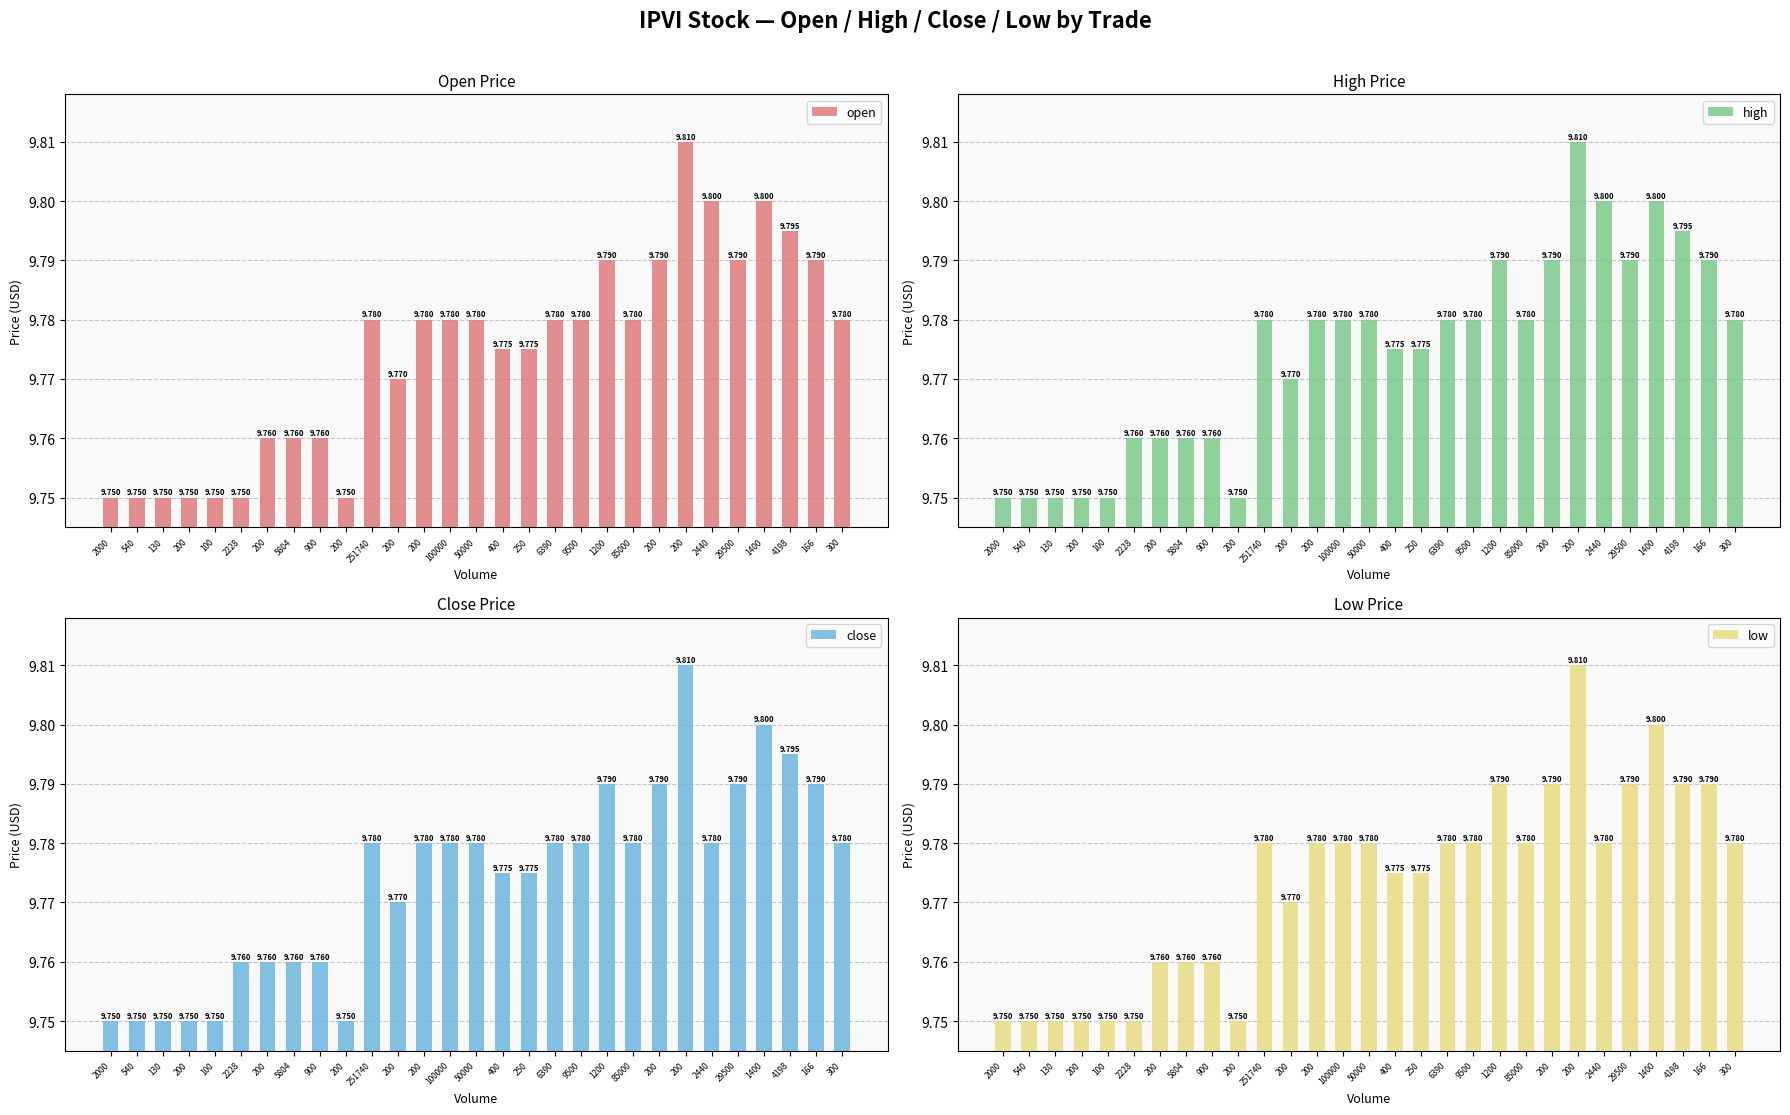

Reading right to left, extract all data points from this chart.

open: 300=9.8	166=9.8	4198=9.8	1400=9.8	29500=9.8	2440=9.8	200=9.8	200=9.8	85000=9.8	1200=9.8	9500=9.8	6390=9.8	250=9.8	400=9.8	50000=9.8	100000=9.8	200=9.8	200=9.8	251740=9.8	200=9.8	900=9.8	5804=9.8	200=9.8	2228=9.8	100=9.8	200=9.8	130=9.8	540=9.8	2000=9.8
high: 300=9.8	166=9.8	4198=9.8	1400=9.8	29500=9.8	2440=9.8	200=9.8	200=9.8	85000=9.8	1200=9.8	9500=9.8	6390=9.8	250=9.8	400=9.8	50000=9.8	100000=9.8	200=9.8	200=9.8	251740=9.8	200=9.8	900=9.8	5804=9.8	200=9.8	2228=9.8	100=9.8	200=9.8	130=9.8	540=9.8	2000=9.8
close: 300=9.8	166=9.8	4198=9.8	1400=9.8	29500=9.8	2440=9.8	200=9.8	200=9.8	85000=9.8	1200=9.8	9500=9.8	6390=9.8	250=9.8	400=9.8	50000=9.8	100000=9.8	200=9.8	200=9.8	251740=9.8	200=9.8	900=9.8	5804=9.8	200=9.8	2228=9.8	100=9.8	200=9.8	130=9.8	540=9.8	2000=9.8
low: 300=9.8	166=9.8	4198=9.8	1400=9.8	29500=9.8	2440=9.8	200=9.8	200=9.8	85000=9.8	1200=9.8	9500=9.8	6390=9.8	250=9.8	400=9.8	50000=9.8	100000=9.8	200=9.8	200=9.8	251740=9.8	200=9.8	900=9.8	5804=9.8	200=9.8	2228=9.8	100=9.8	200=9.8	130=9.8	540=9.8	2000=9.8